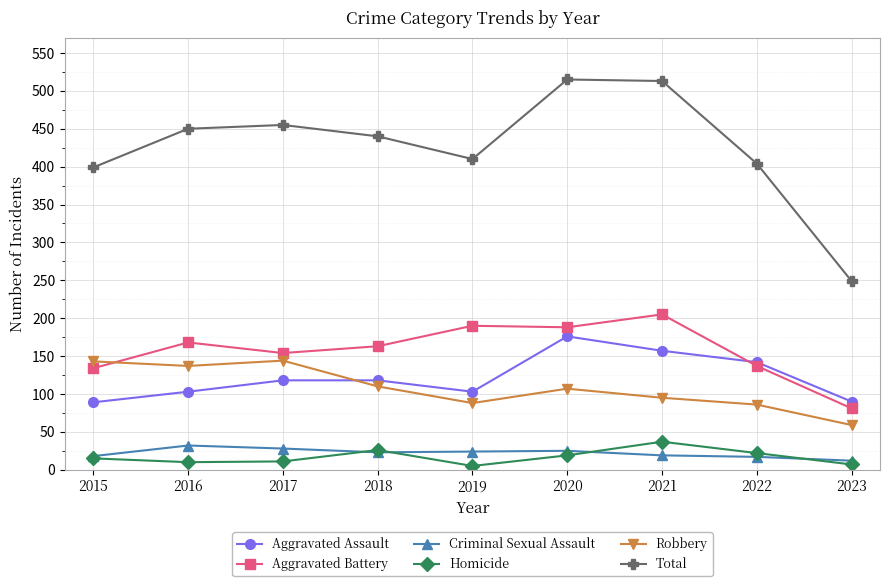

Between 2019 and 2020, which series saw the biggest shift?

Total